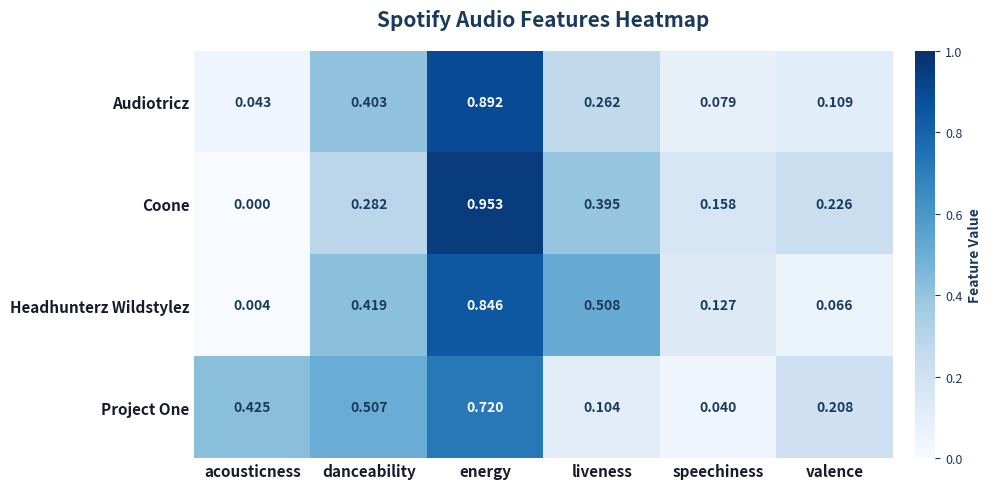

List the labels in order of Coone value, largest first.

energy, liveness, danceability, valence, speechiness, acousticness